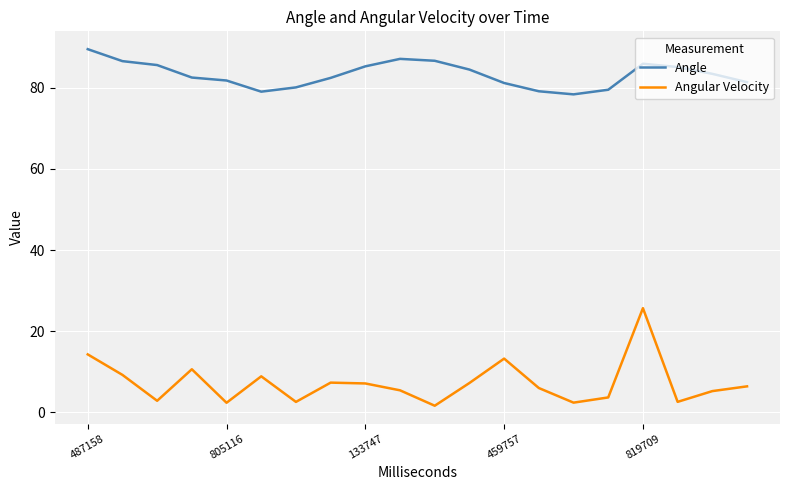

In Angular Velocity, how many points are lower than both neighbors (excluding endpoints)?

6